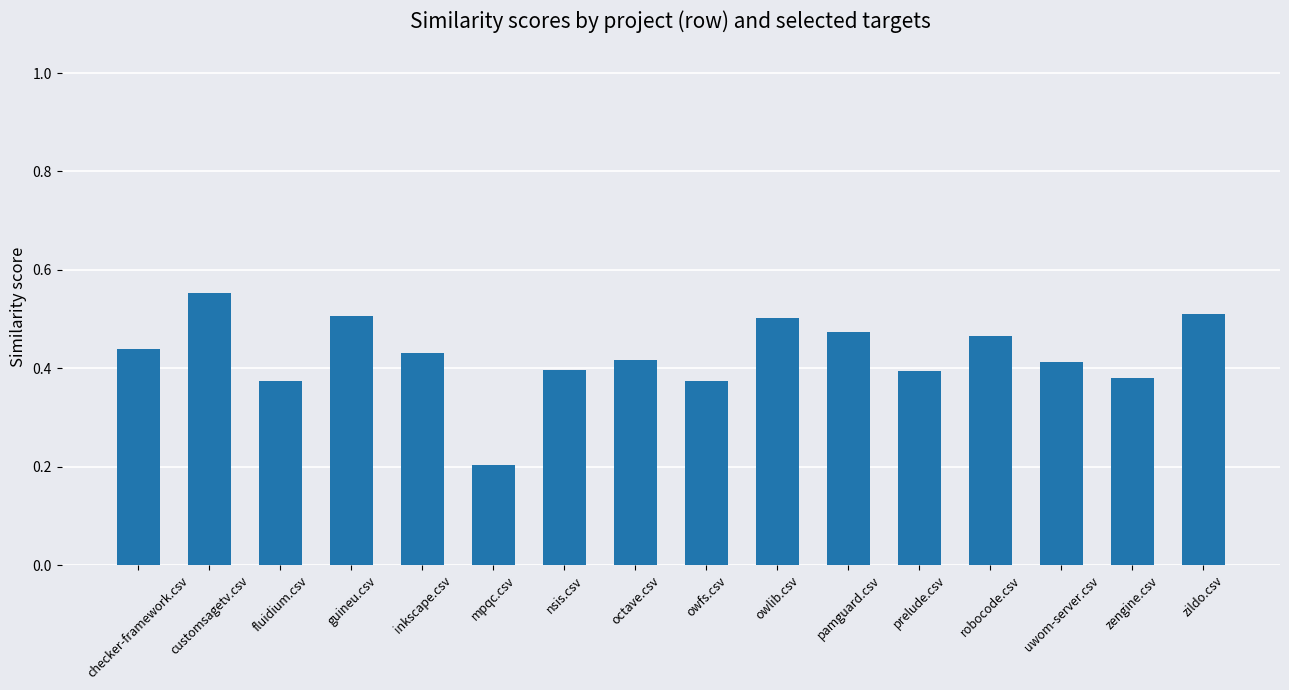

The chart shows a value of 0.2 at zengine.csv. True or false?

False